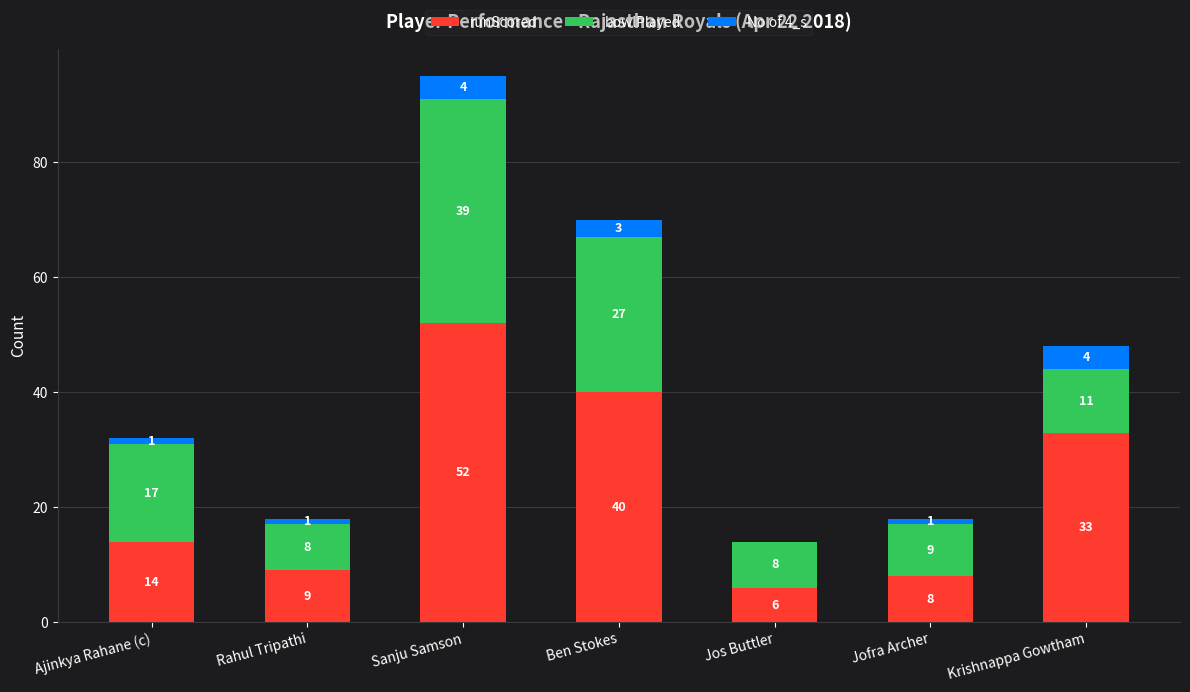

Are the bars grouped side by side (vs. stacked)?

No